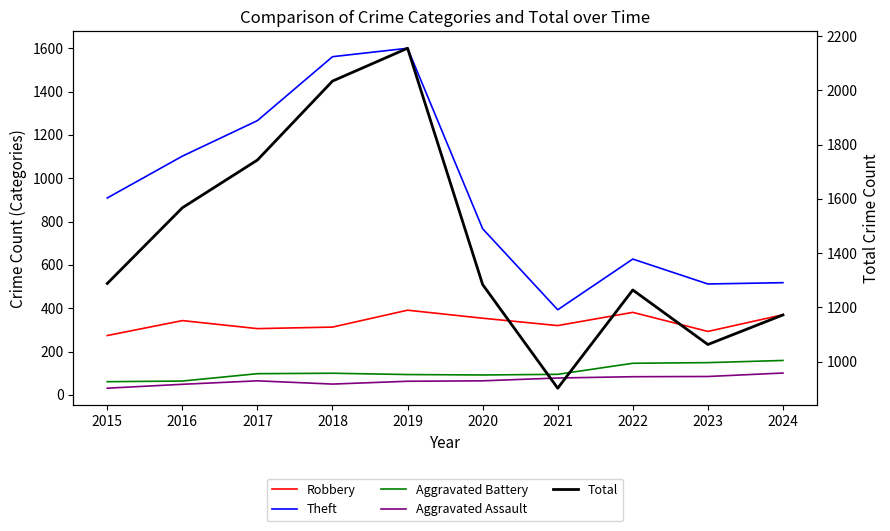

Where is Aggravated Battery nearest to the value 110?

2018